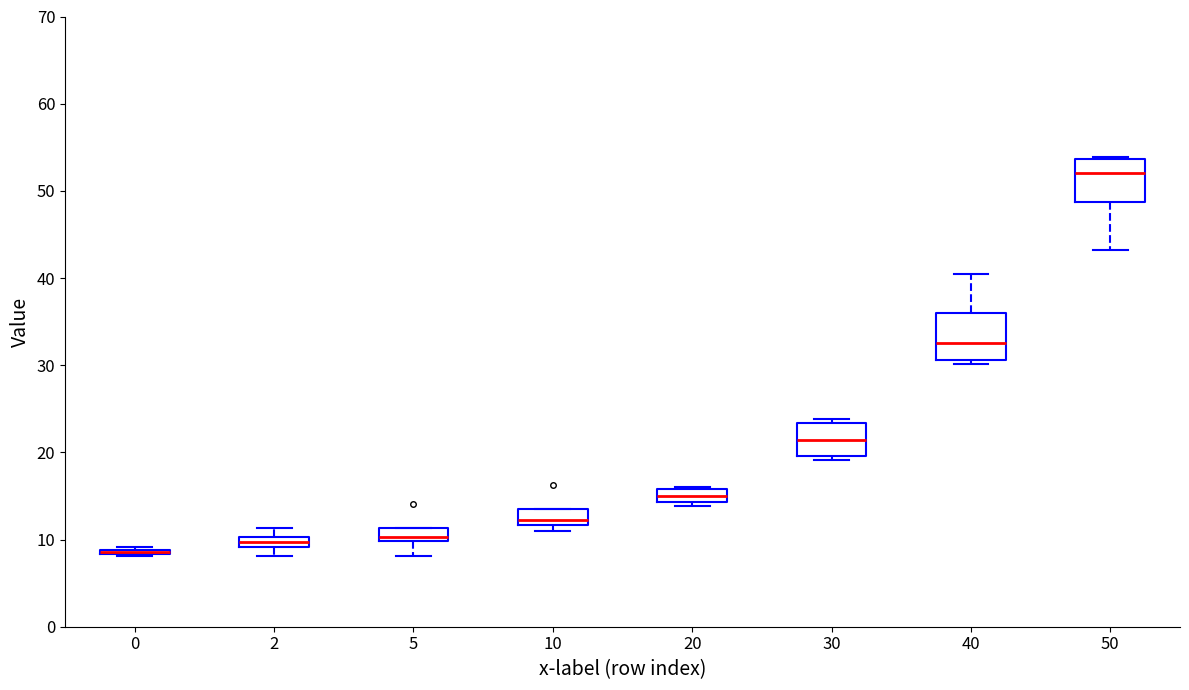

Where is the upper edge of the box at x = 10 on the y-axis? The values are not printed on the chart, so give them approximately, as read against the axis.

13